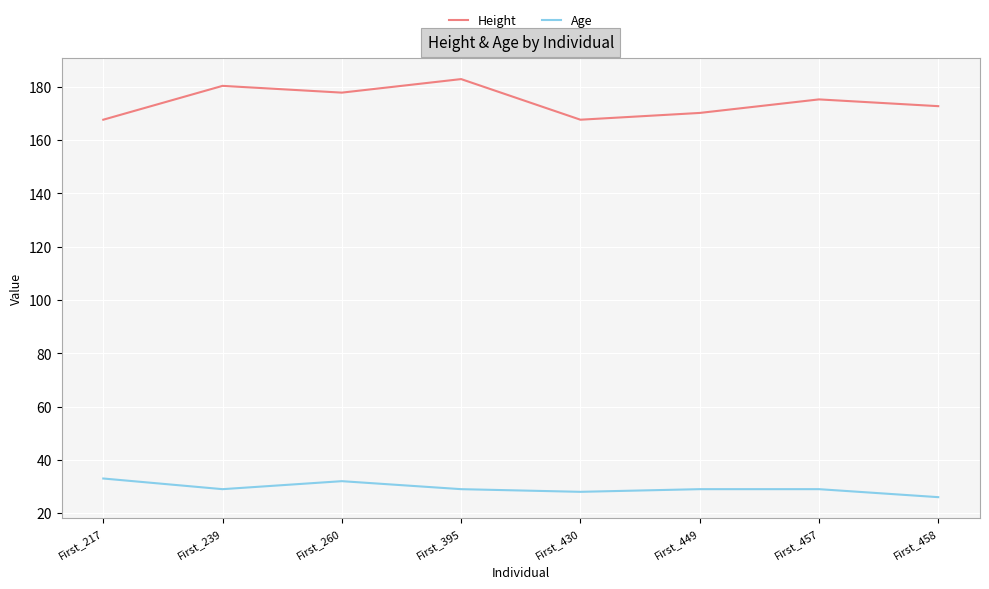

At how many categories does at least one series exceed 166?

8